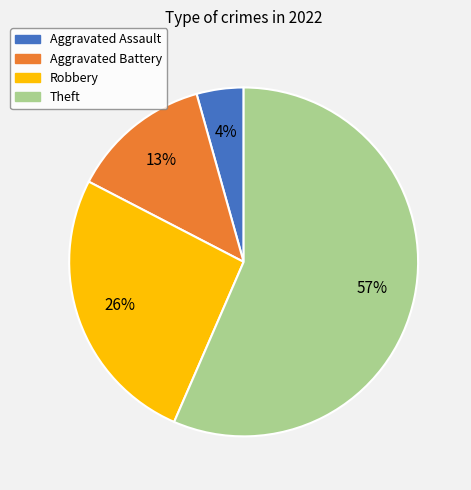

True or false: Aggravated Battery accounts for 13% of the total.

True